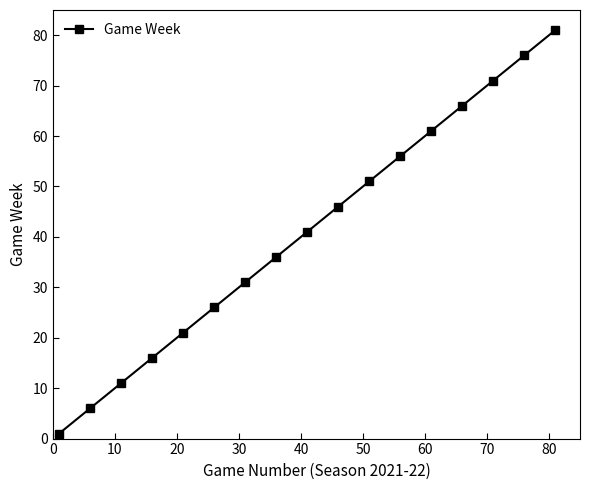

Reading left to right, transcribe all the data shown in this chart.

1	6	11	16	21	26	31	36	41	46	51	56	61	66	71	76	81